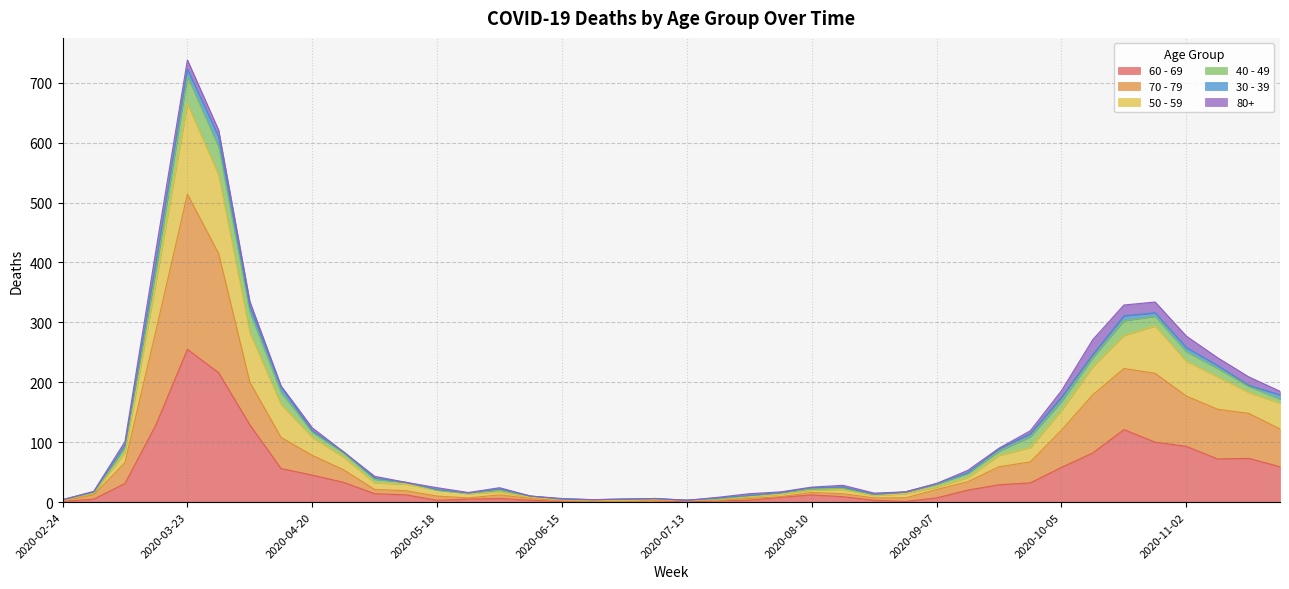

What is the sum of all 70 - 79 values?

3403